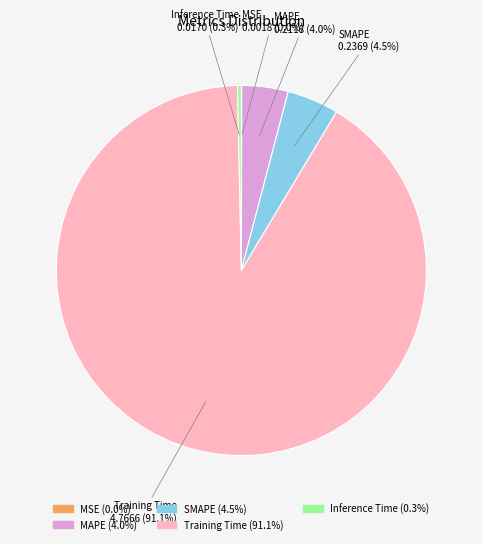

Which slice is the largest?

Training Time